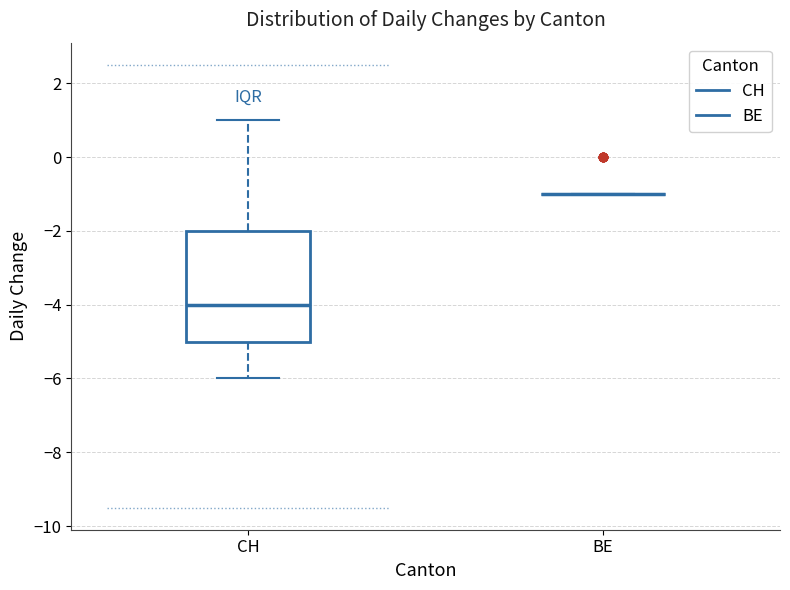

Reading left to right, transcribe this box plot: for each box, give where its median line is, the range the box spans, and where its two whiskers end, as read against the y-axis. The values are not printed on the chart, so give them approximately, as read against the axis.

CH: median -4, box -5 to -2, whiskers -6 to 1
BE: box collapsed to a line at -1, whiskers -1 to -1